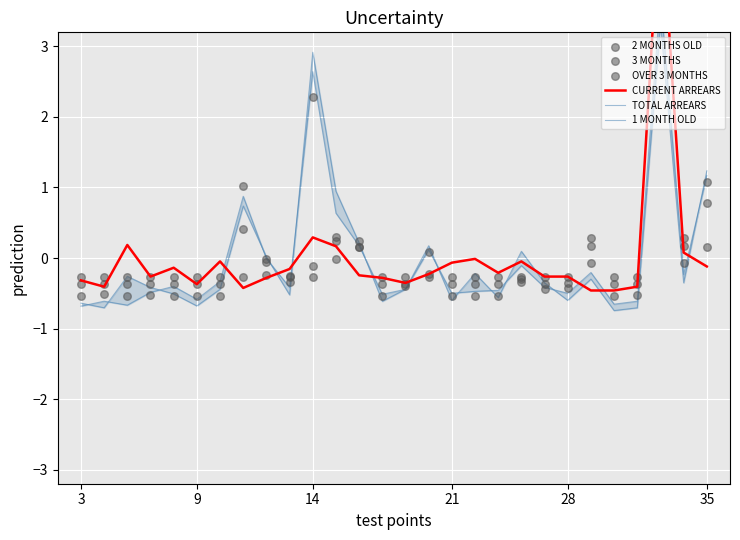

What is the total value across all series at 22?

-0.6